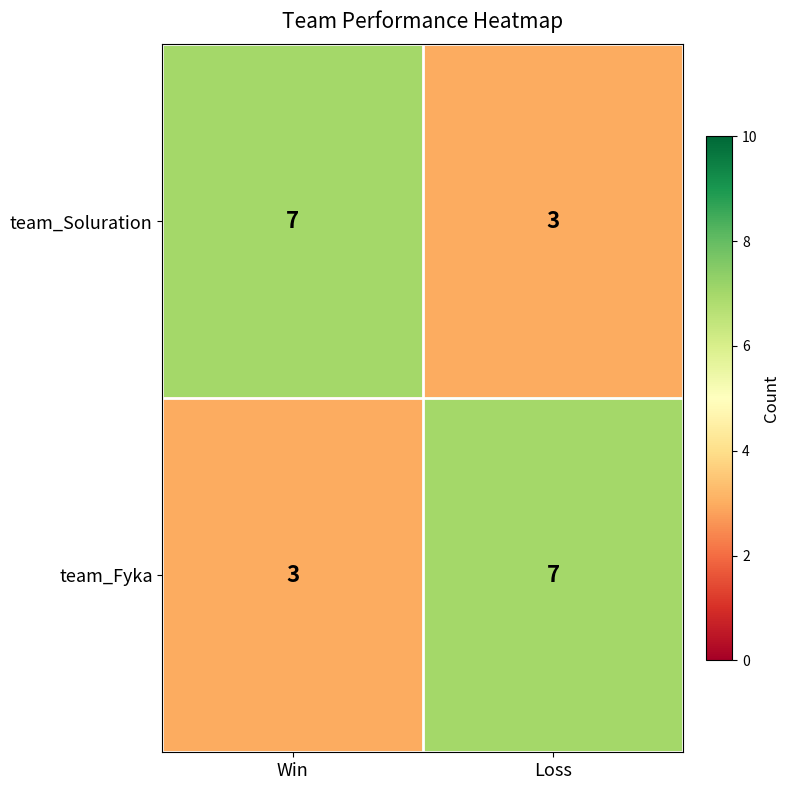

What is the maximum value shown in the chart?

7